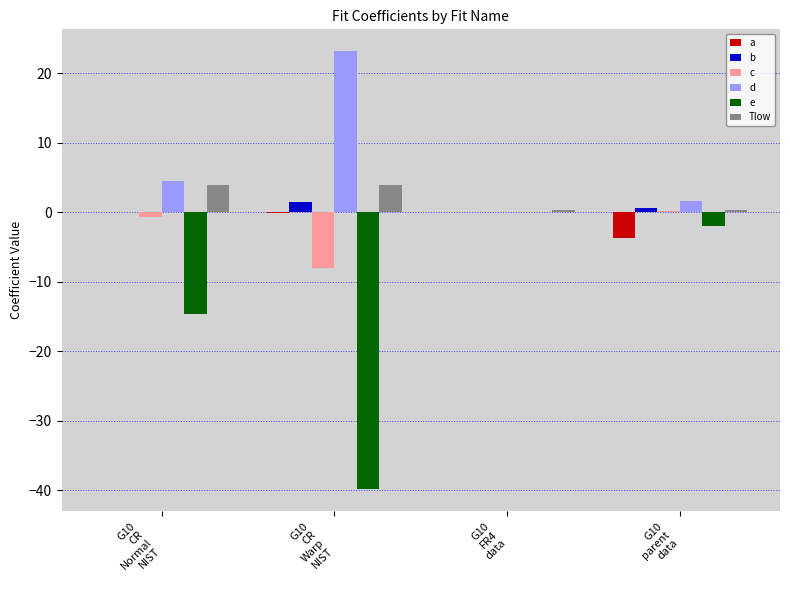

How many groups of bars are there?

4